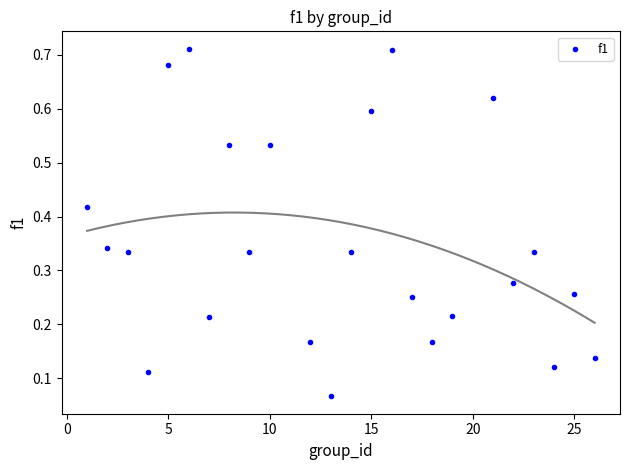

What is the range of X values (max minus min)?

25.0